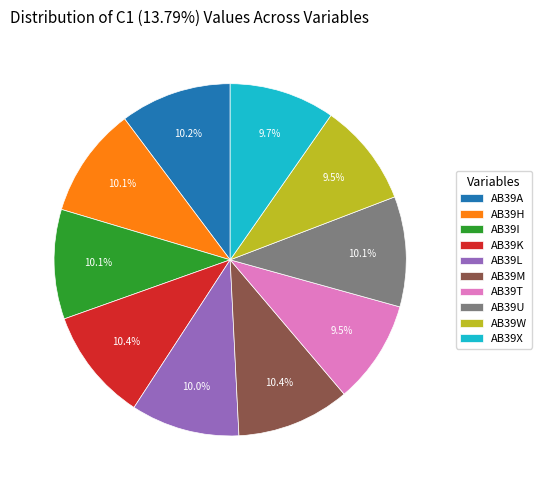

To the nearest percent, what is the difference between the largest and smallest slice percentages?

1%